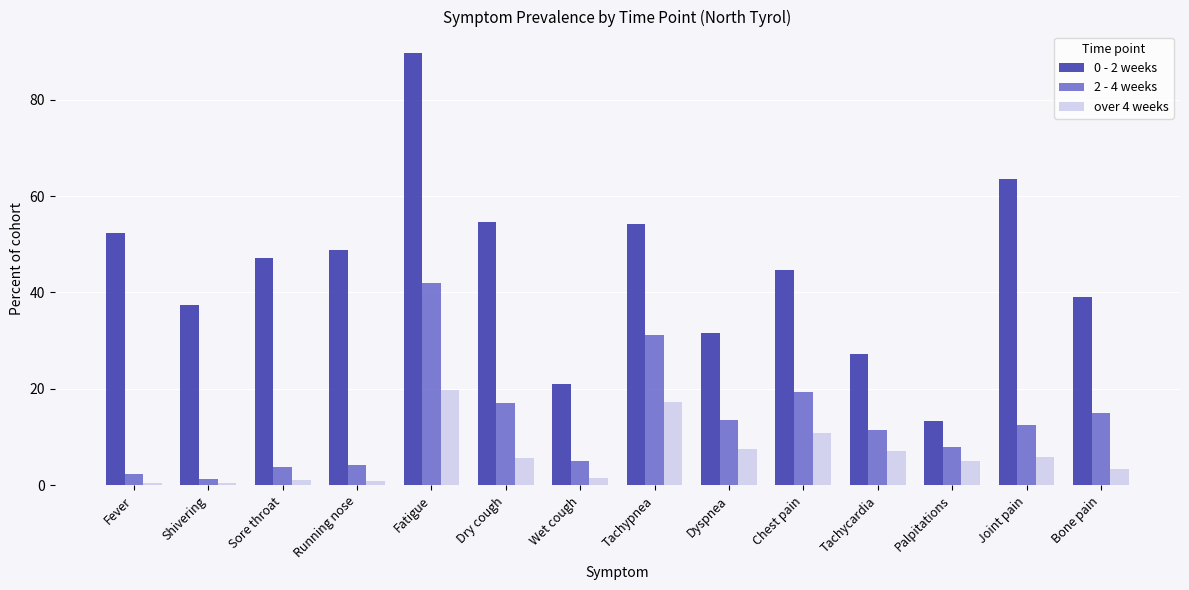

What is the difference between the highest and lowest values at Dyspnea?

24.0